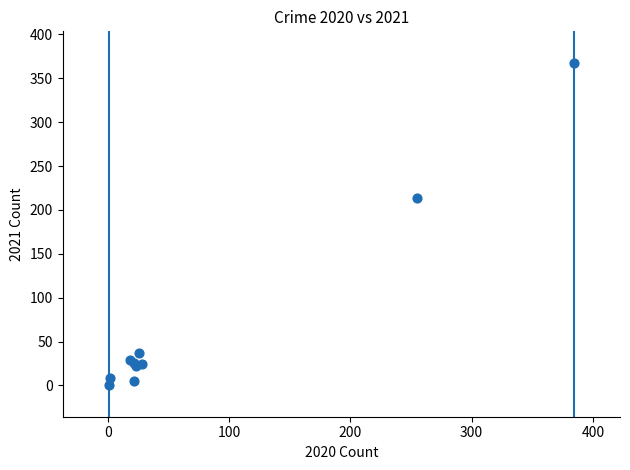

What Y value in the scatter plot is closest to 184?

214